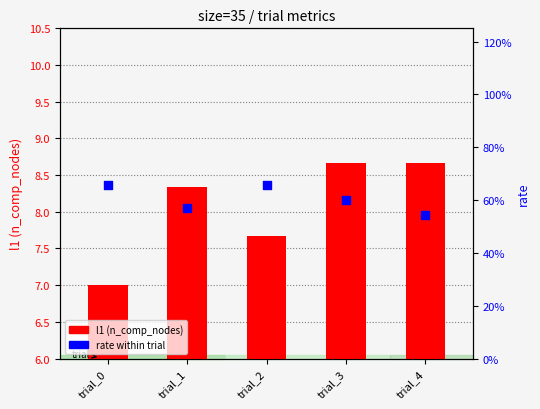

Is the value of l1 (comp nodes) at trial_2 greater than the value of rate at trial_2?

Yes